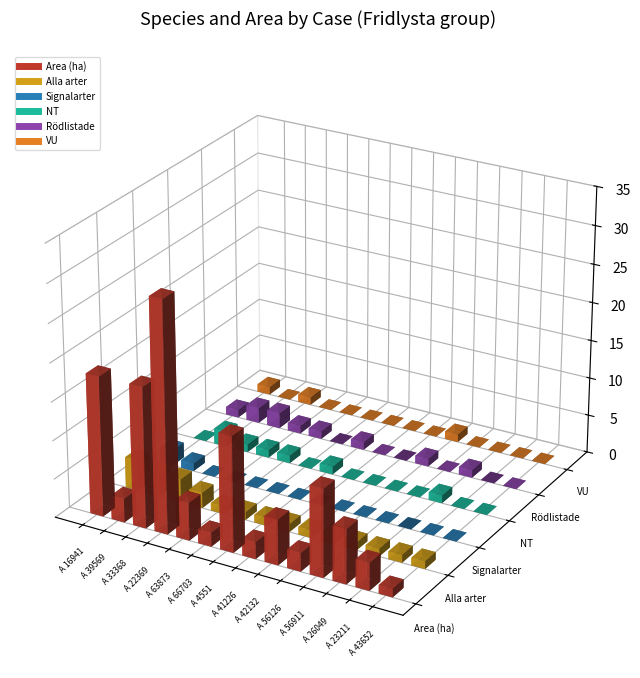

Count the NT values in the range 0 to 1.

13